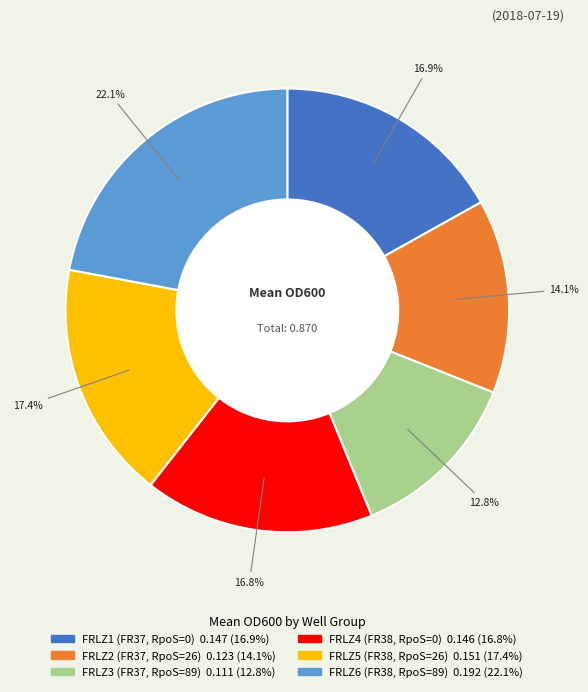

Which slice is the largest?

FRLZ6 (FR38, RpoS=89)